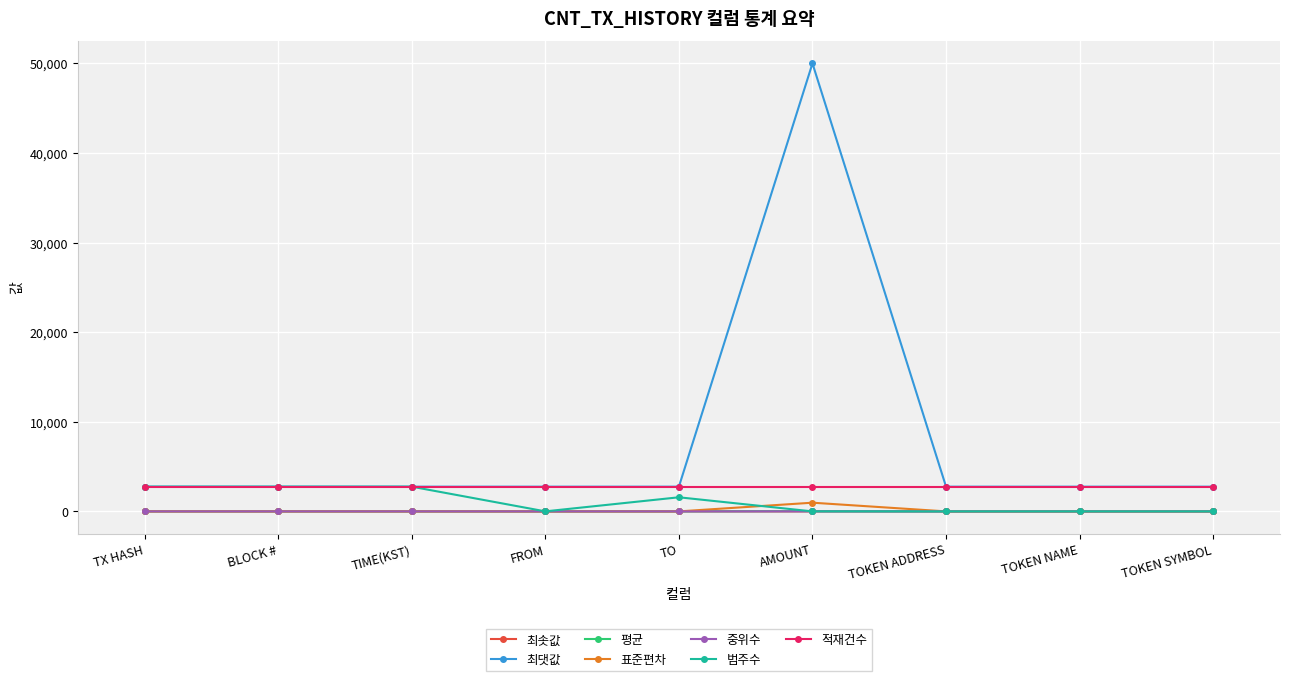

What is the average value of the 범주수 series?

1095.2